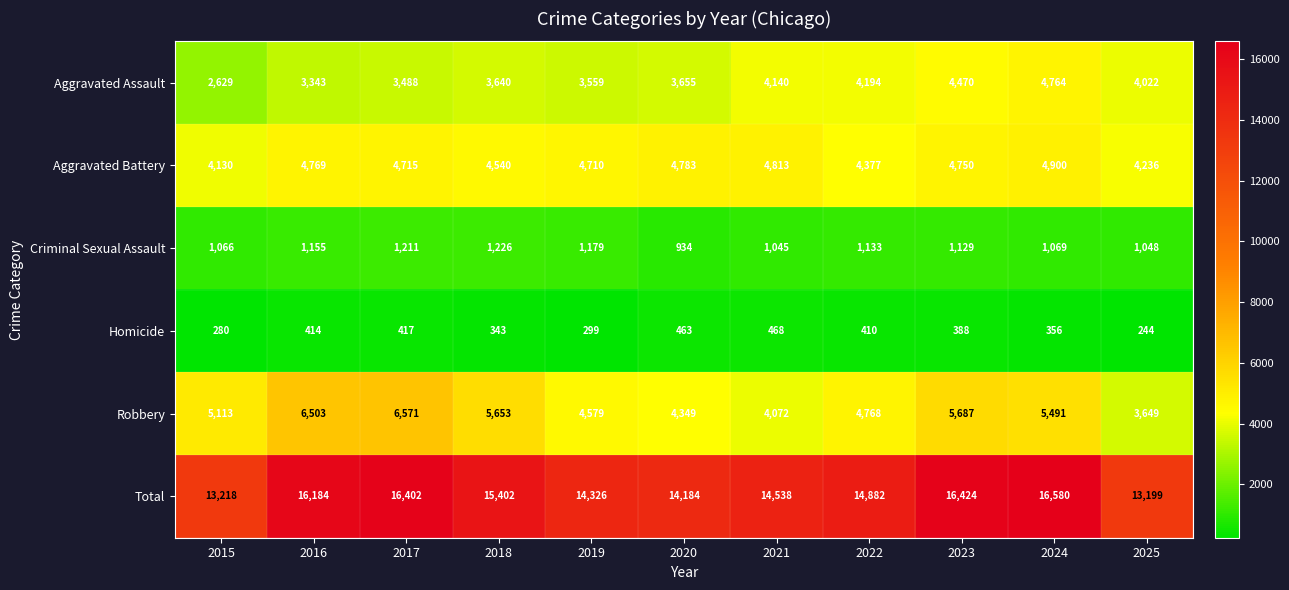

At which label is Robbery closest to 5110?

2015